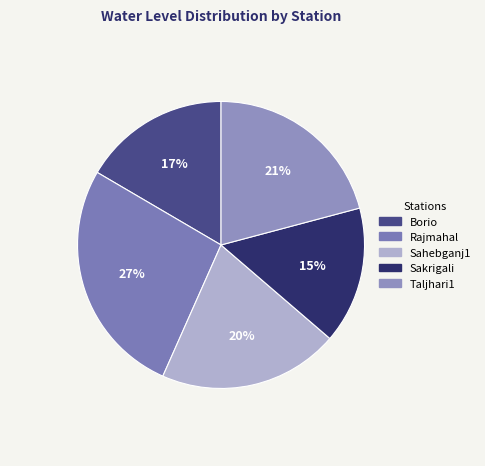

To the nearest percent, what is the difference between the Sahebganj1 and Taljhari1 slice percentages?

1%